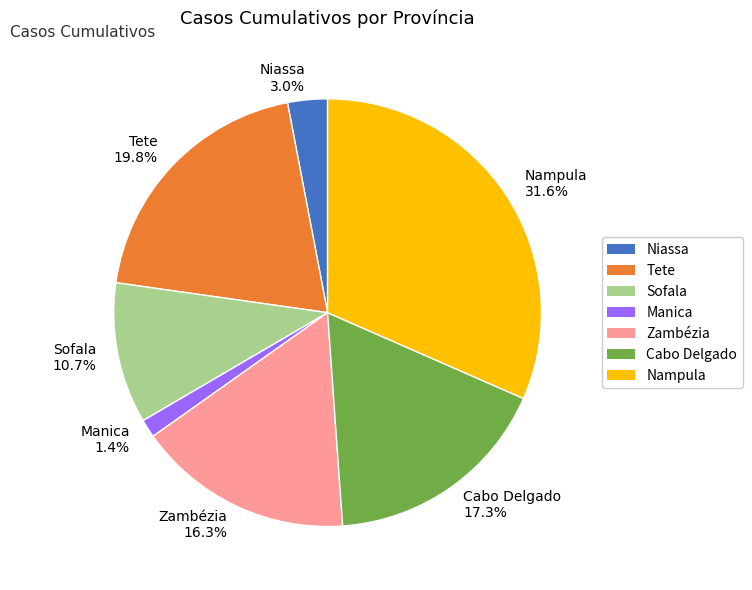

To the nearest percent, what portion does Nampula represent?

32%